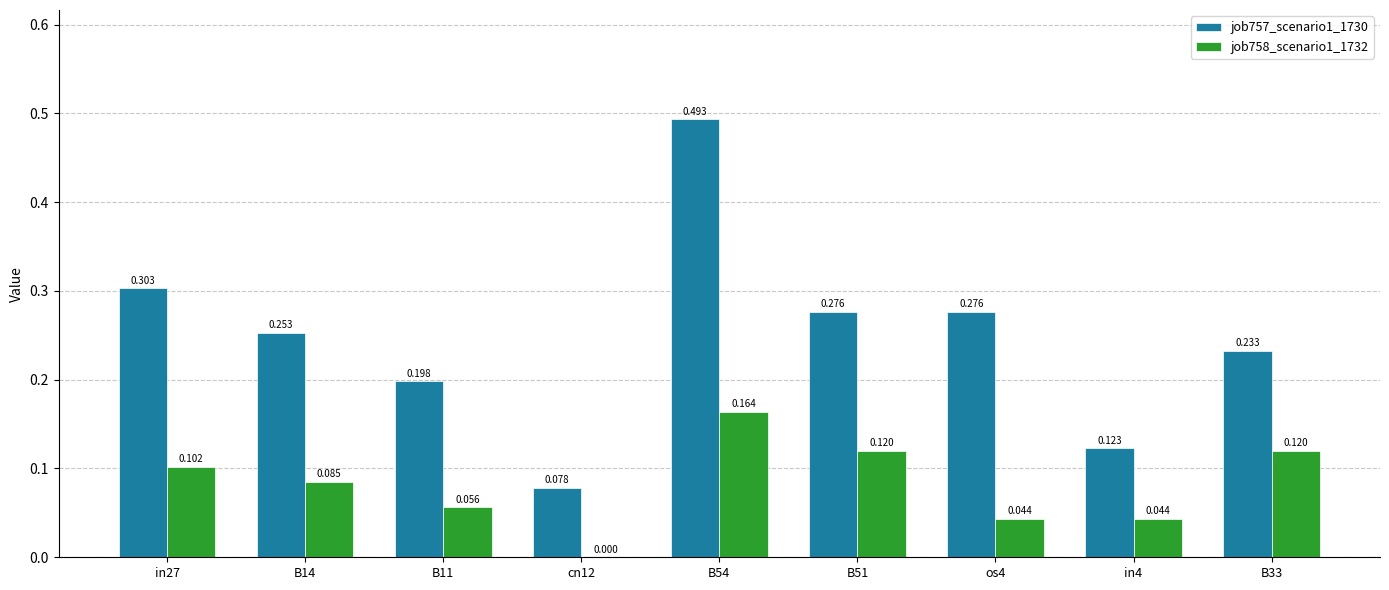

Is the value of job757_scenario1_1730 at B33 greater than the value of job758_scenario1_1732 at B14?

Yes